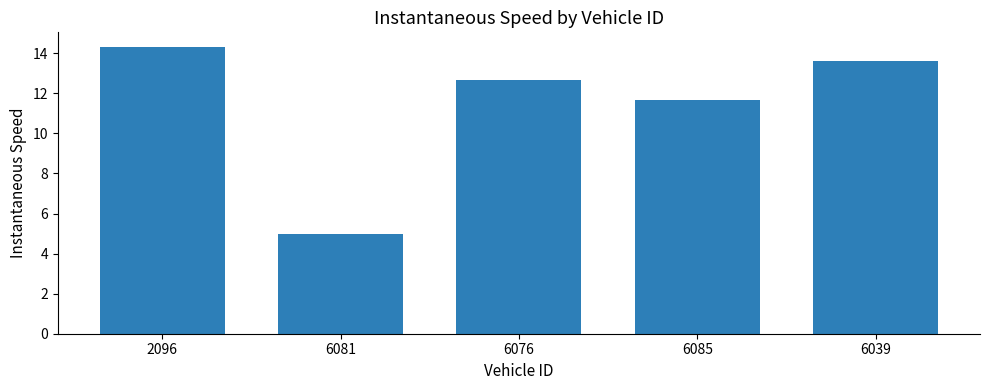

List the labels in order of value, smallest first.

6081, 6085, 6076, 6039, 2096